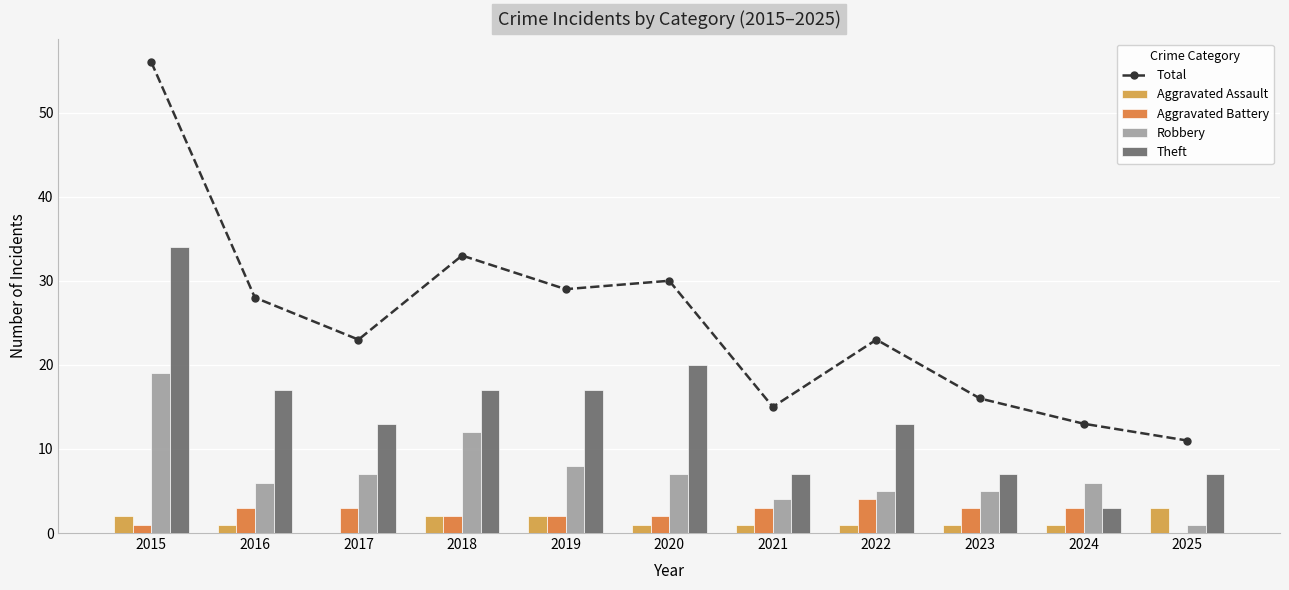

How many Aggravated Battery values are between 2 and 3?

8